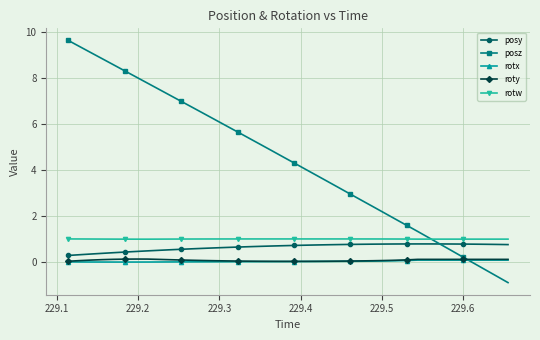

What is the difference between the second highest and minimum values in the rotx series?

0.1